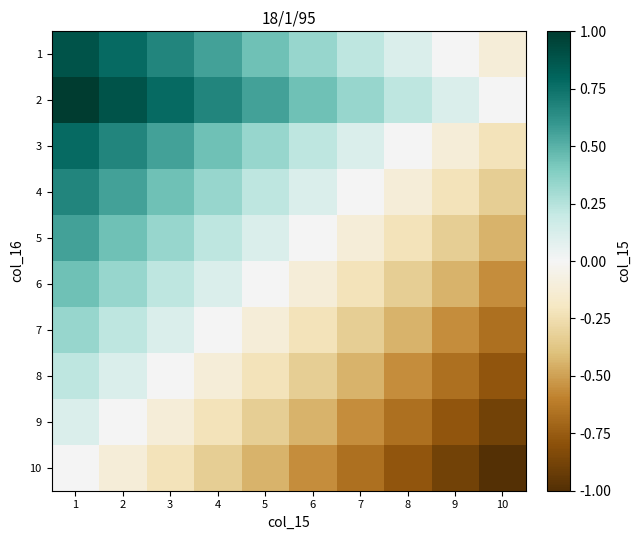

What is the spread (max minus min) of values at 4?

1.0